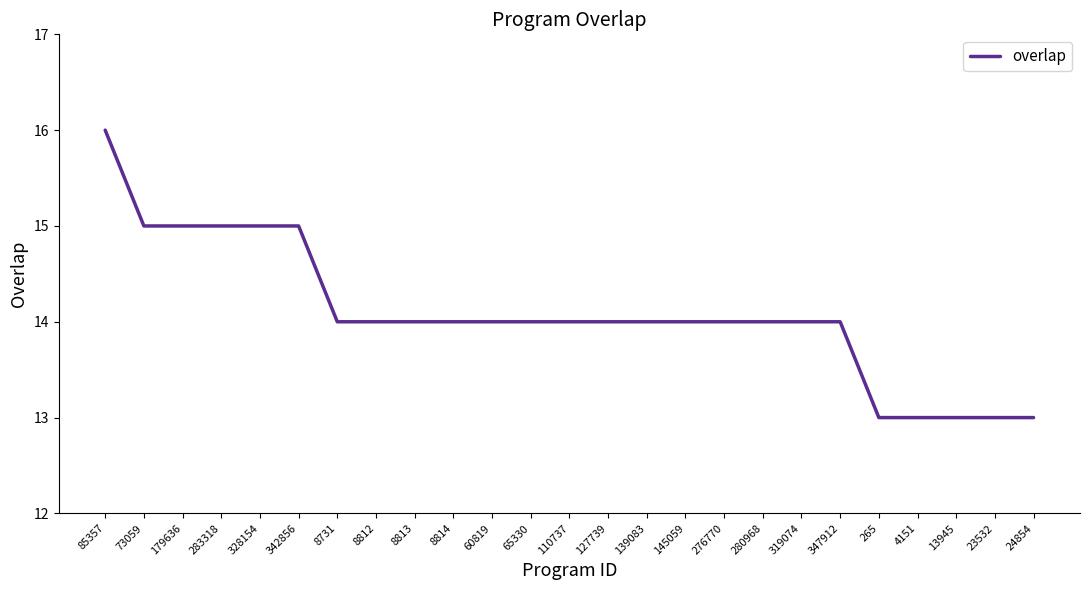

At which category does the chart reach its peak across all series?

85357